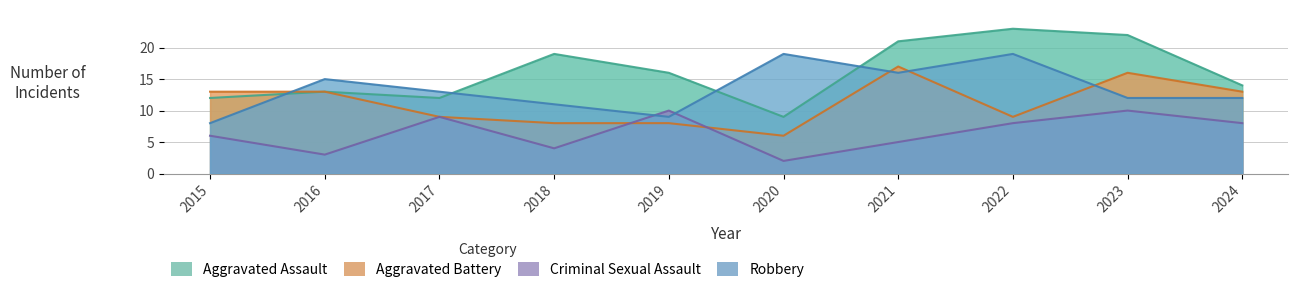

At which category is the sum across all series the highest?

2023